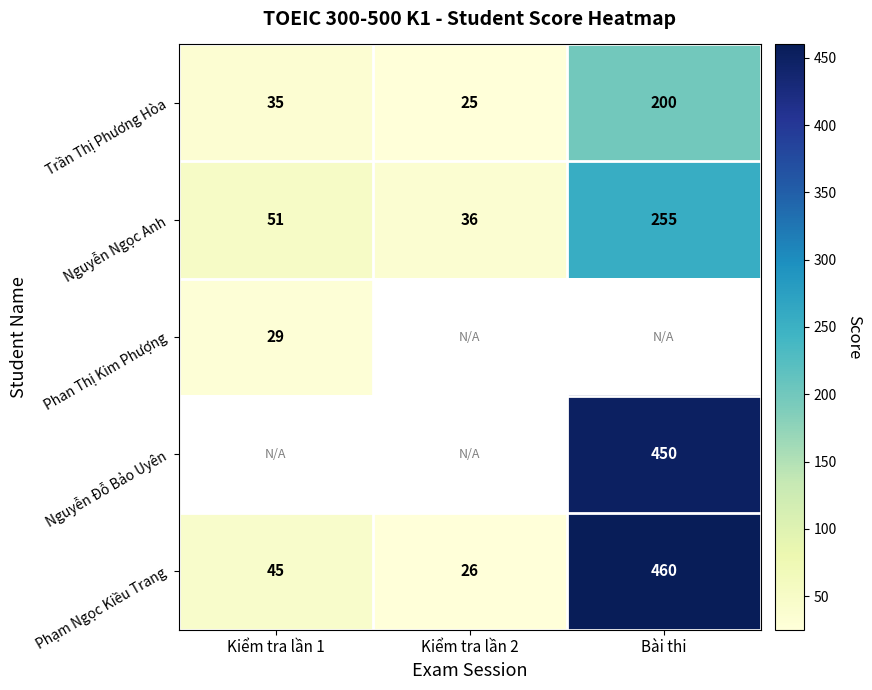

The value of Phạm Ngọc Kiều Trang at Kiểm tra lần 1 is 71. True or false?

False